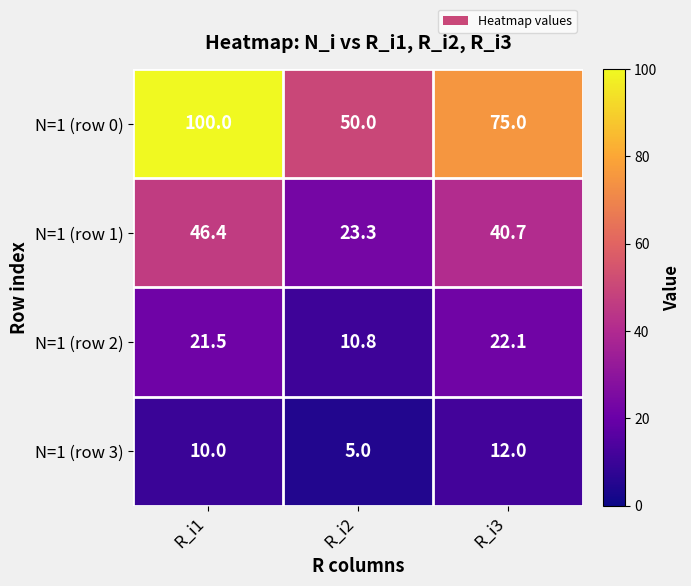

At R_i2, list the series in order from smallest to largest.

N=1 (row 3), N=1 (row 2), N=1 (row 1), N=1 (row 0)